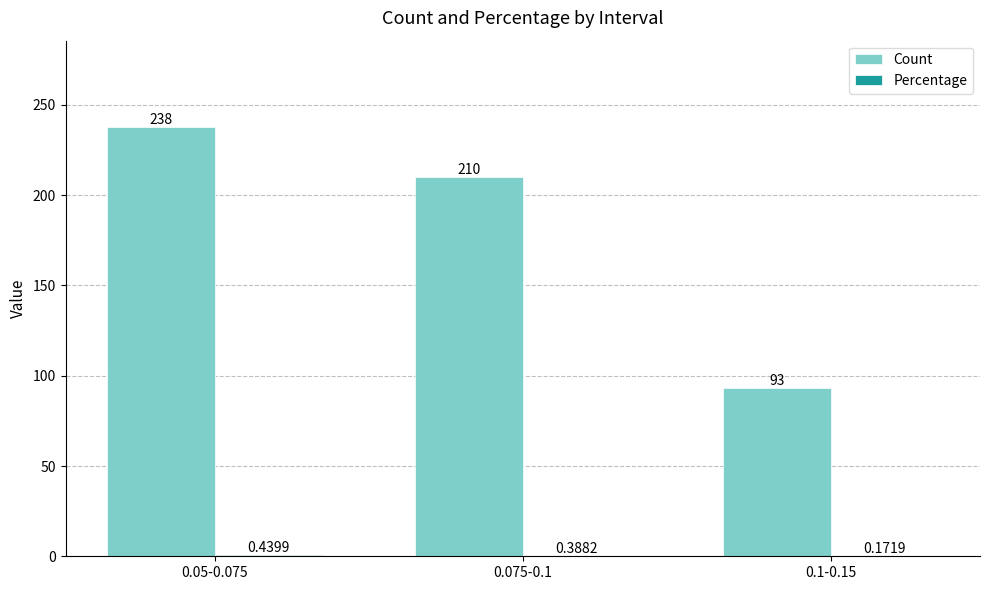

What is the maximum value shown in the chart?

238.0